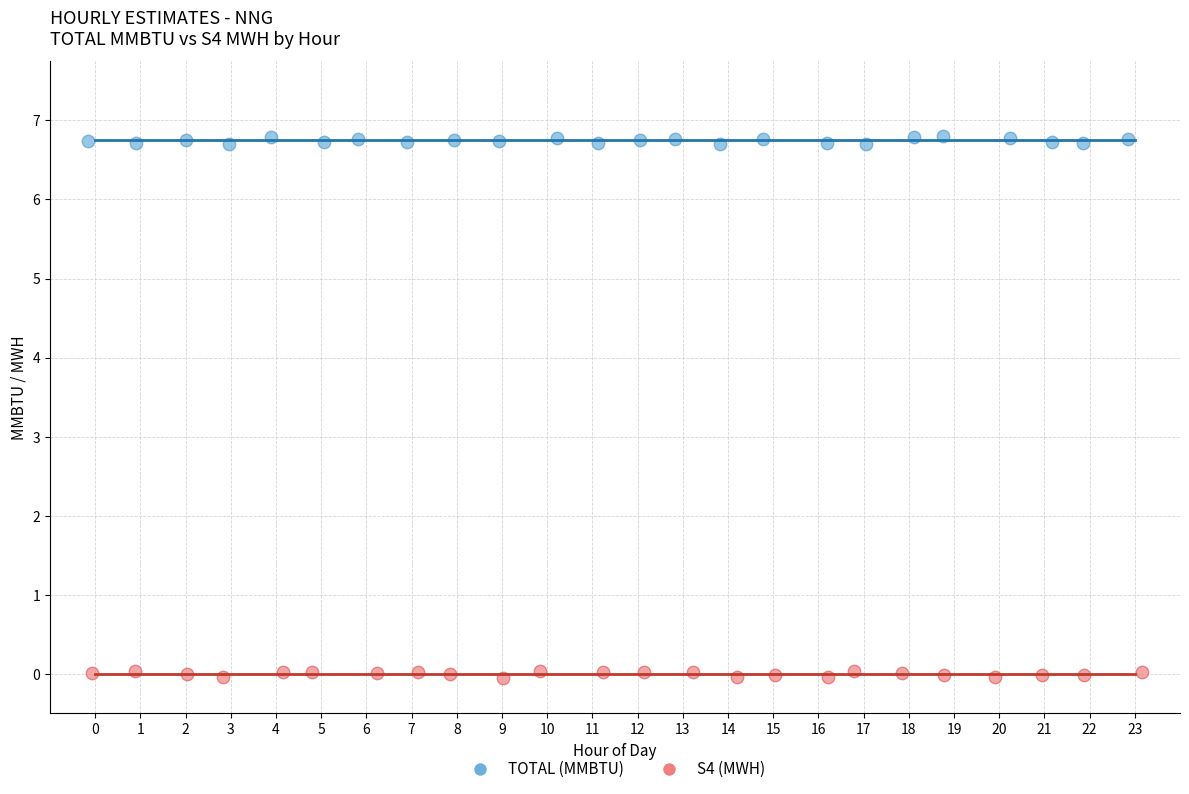

Which series contains the lowest Y value?

S4 (MWH)